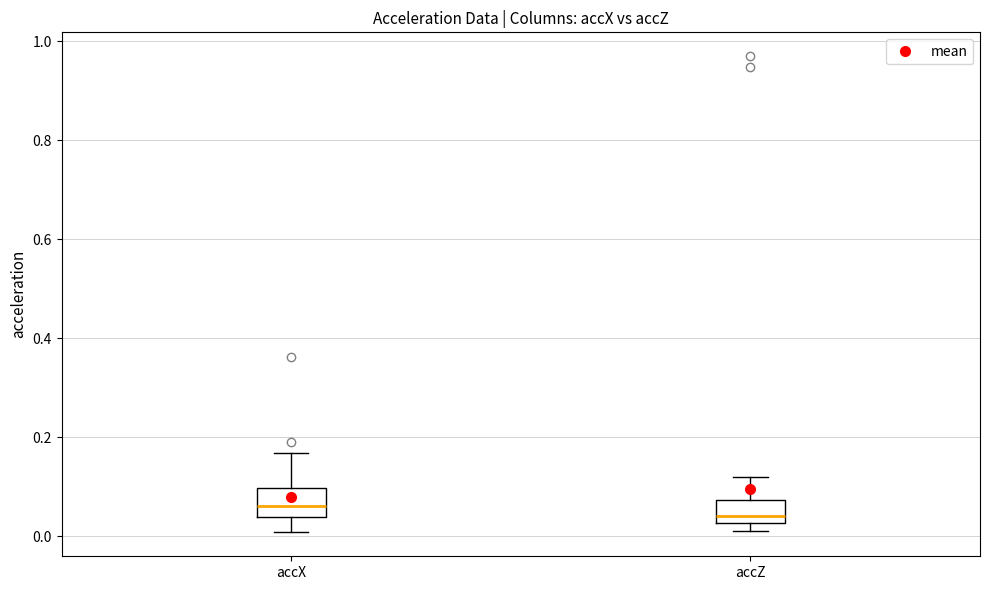

Reading left to right, transcribe this box plot: for each box, give where its median line is, the range the box spans, and where its two whiskers end, as read against the y-axis. The values are not printed on the chart, so give them approximately, as read against the axis.

accX: median 0.06, box 0.04 to 0.10, whiskers 0.00 to 0.16
accZ: median 0.04, box 0.02 to 0.08, whiskers 0.02 (just below the box's lower edge) to 0.12